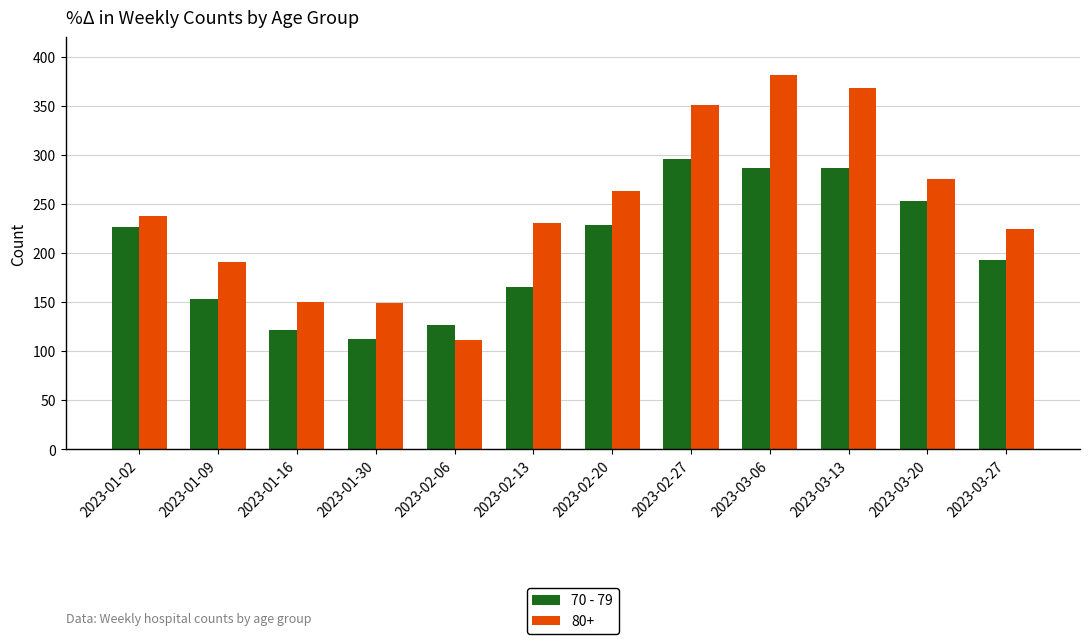

Between 2023-01-30 and 2023-03-20, which series saw the biggest shift?

70 - 79